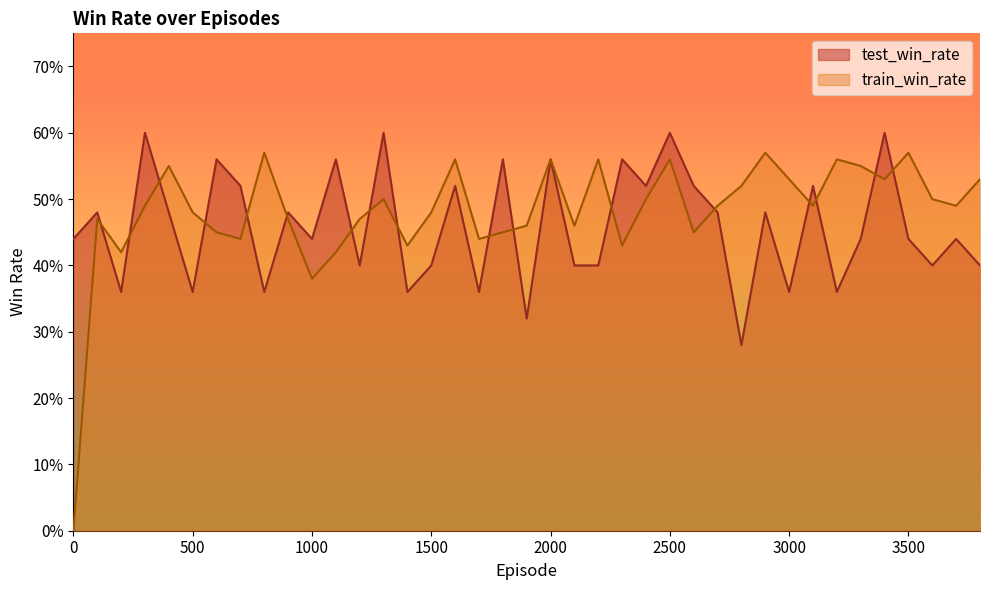

Where is the first local minimum for test_win_rate?

200